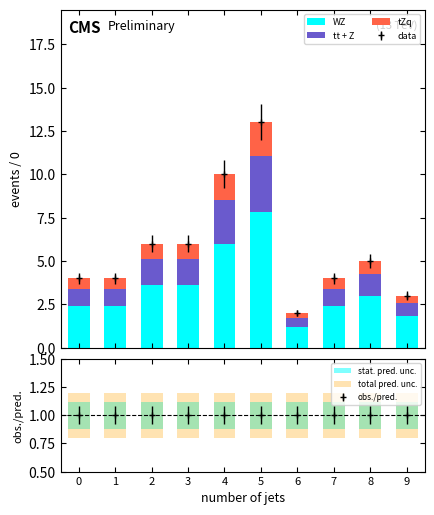

The WZ series shows 1.8 at 6. True or false?

False